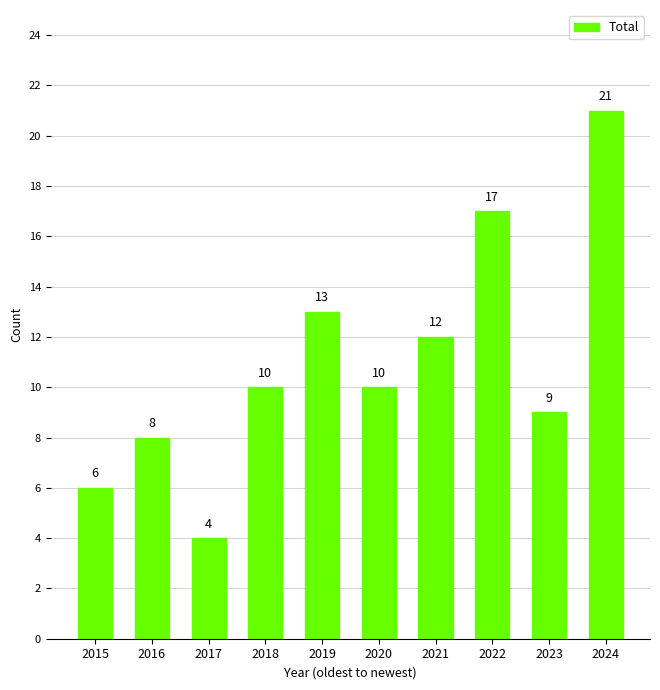

What is the difference between the maximum and minimum values?

17